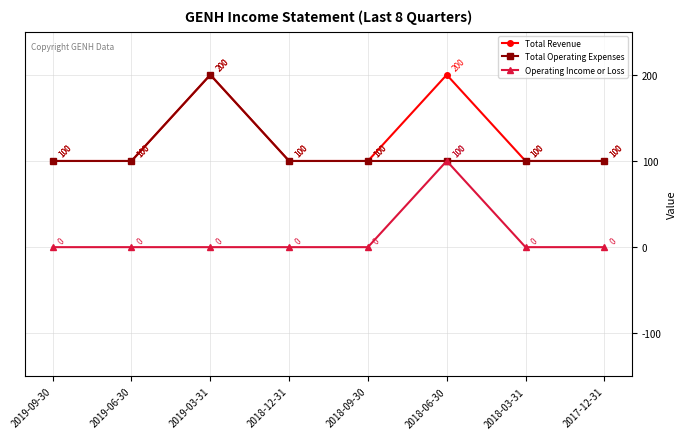

What is the sum of all Operating Income or Loss values?

100